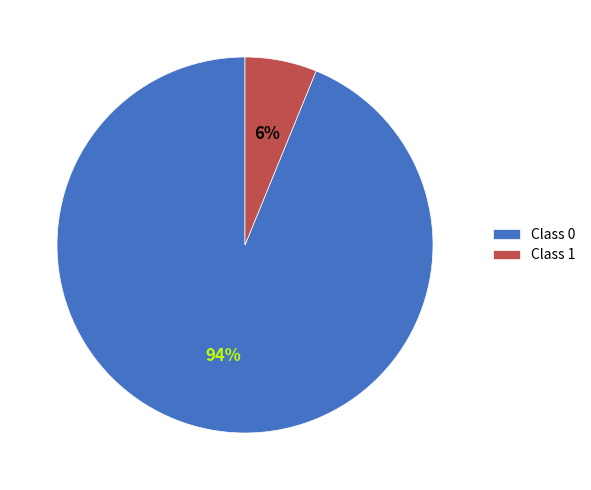

To the nearest percent, what is the average slice percentage?

50%